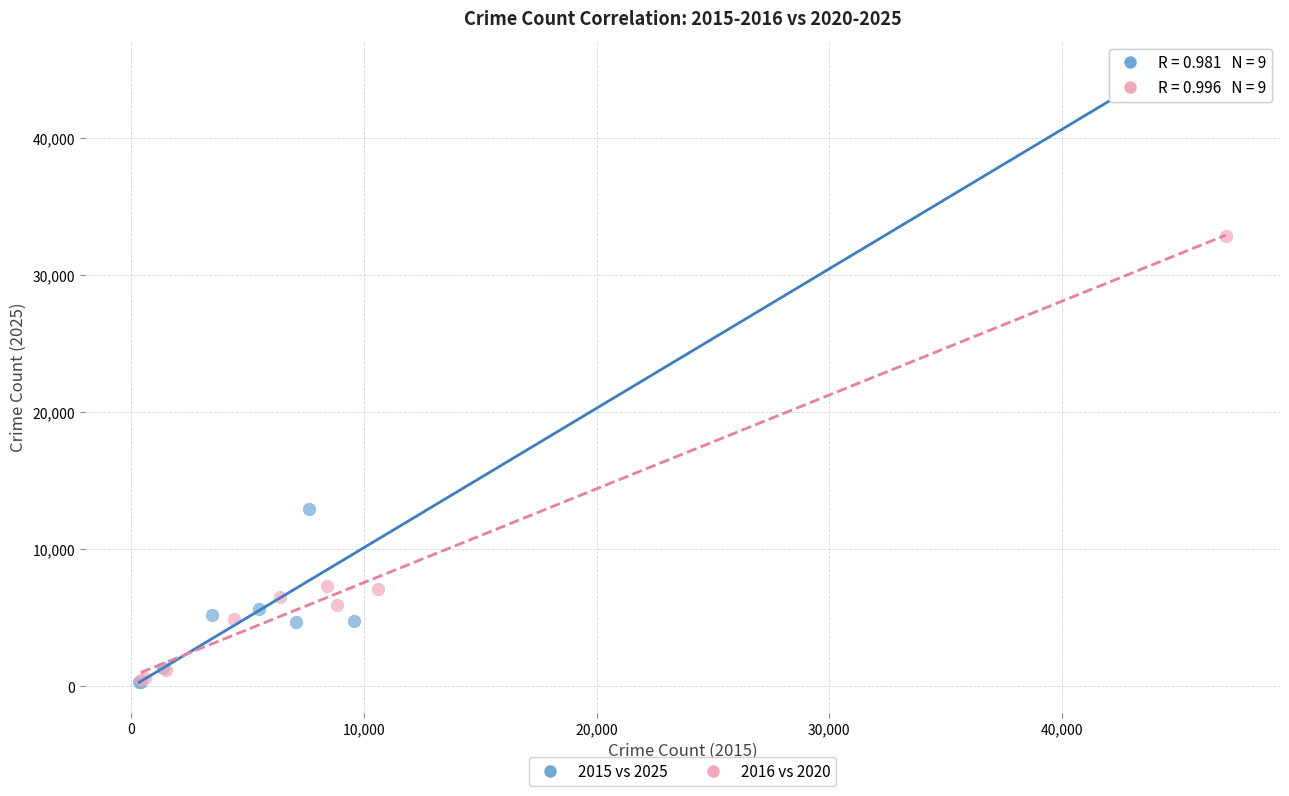

Which series has the largest Y range (max minus min)?

2015 vs 2025